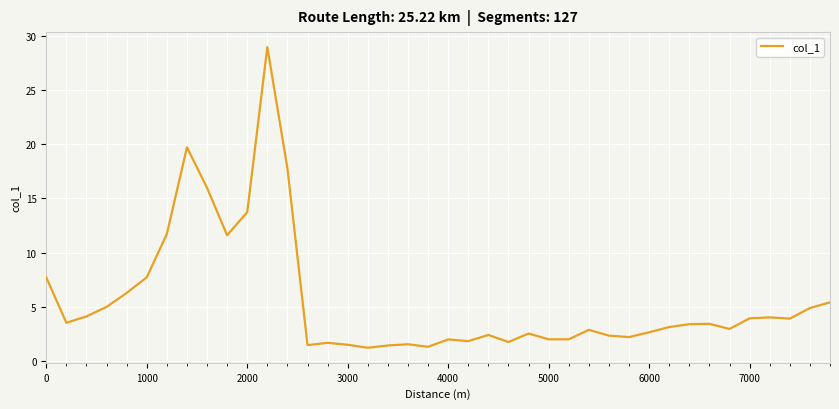

What is the smallest value displayed?

1.2